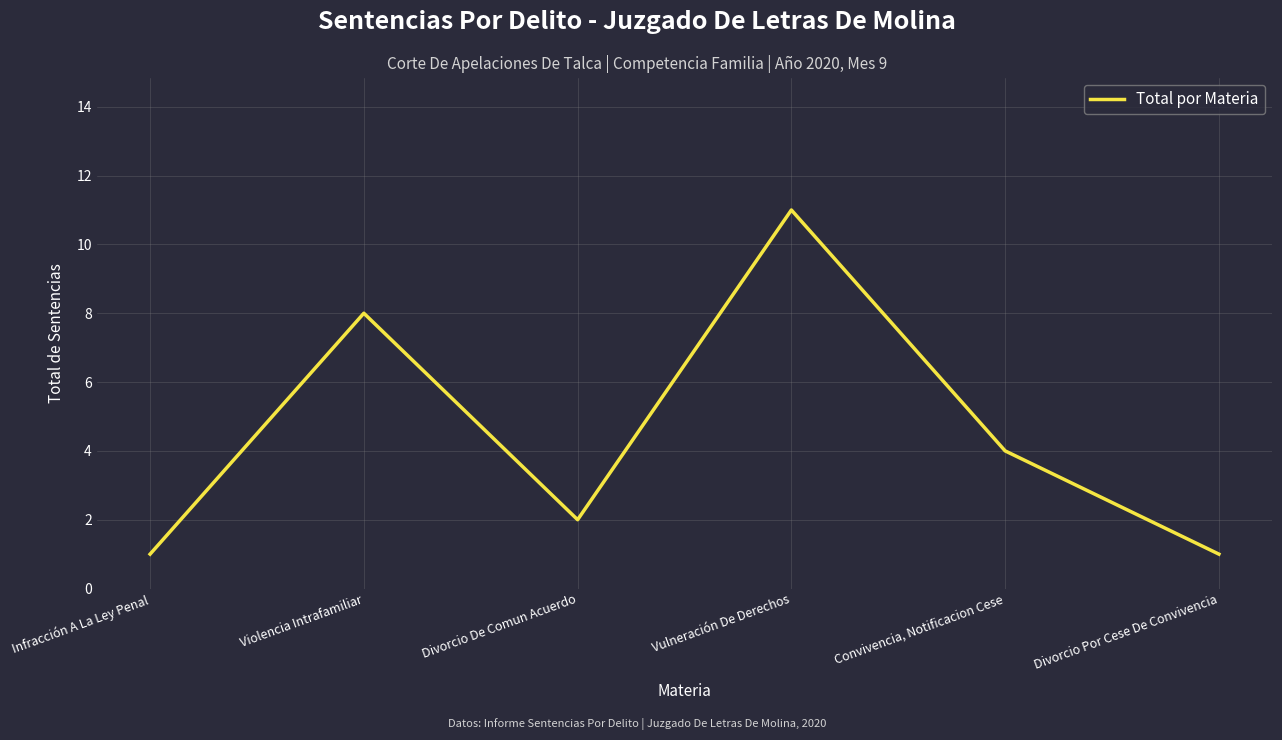

Count the number of categories in the chart.

6